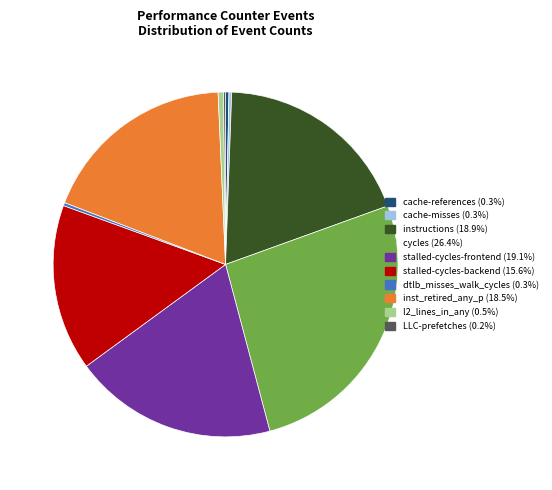

Is there any slice that represents more than half of the pie?

No